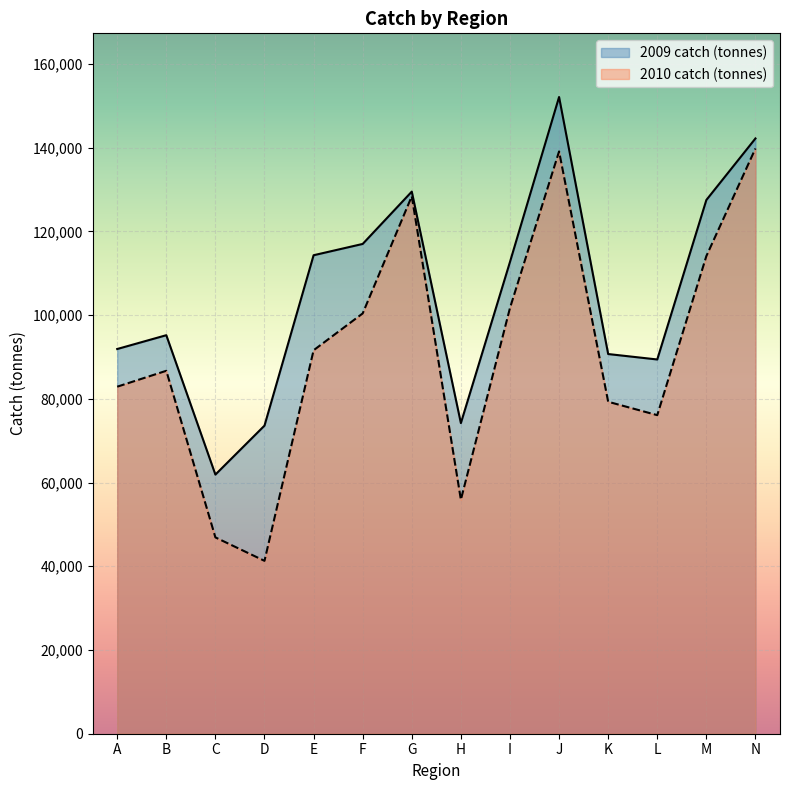

Which series has the largest total across all categories?

2009 catch (tonnes)